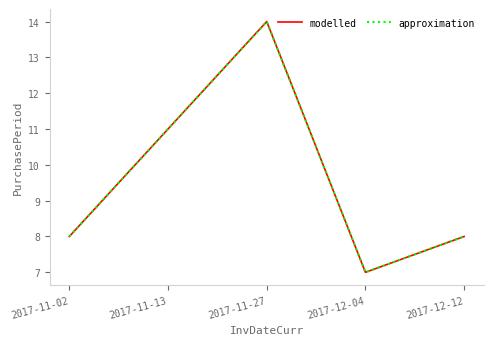

Reading left to right, transcribe all the data shown in this chart.

modelled: 2017-11-02=8	2017-11-13=11	2017-11-27=14	2017-12-04=7	2017-12-12=8
approximation: 2017-11-02=8	2017-11-13=11	2017-11-27=14	2017-12-04=7	2017-12-12=8